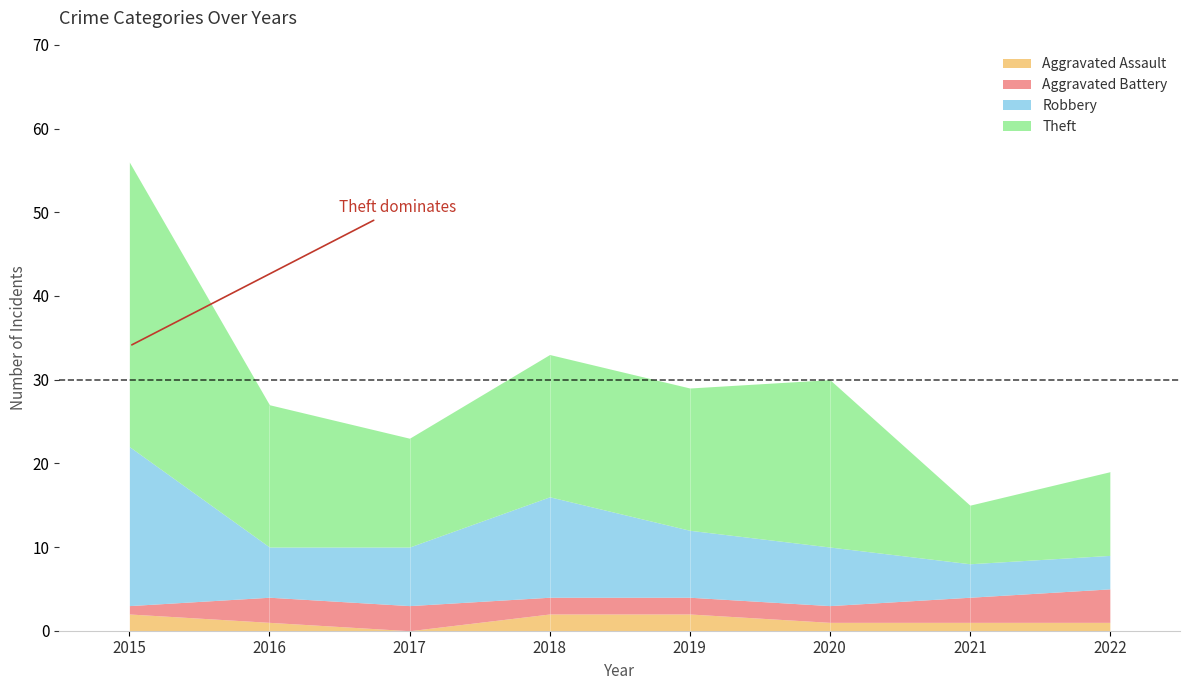

List the series in order of their peak value, lowest first.

Aggravated Assault, Aggravated Battery, Robbery, Theft